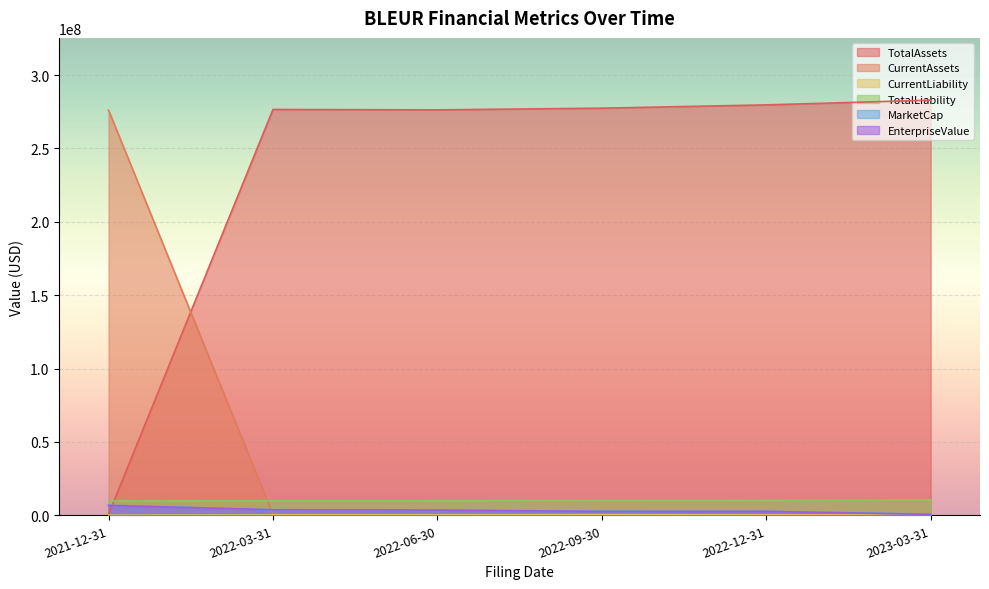

True or false: TotalLiability has a value of 4353221 at 2022-03-31.

False